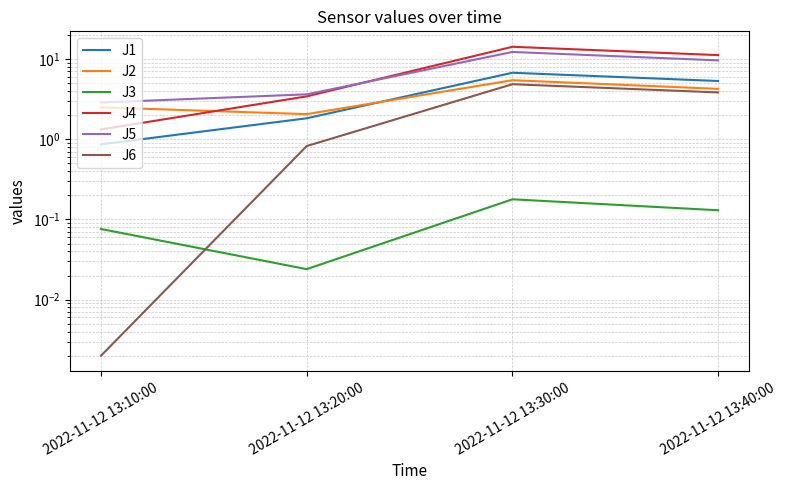

Which category has the lowest value in the J1 series?

2022-11-12 13:10:00